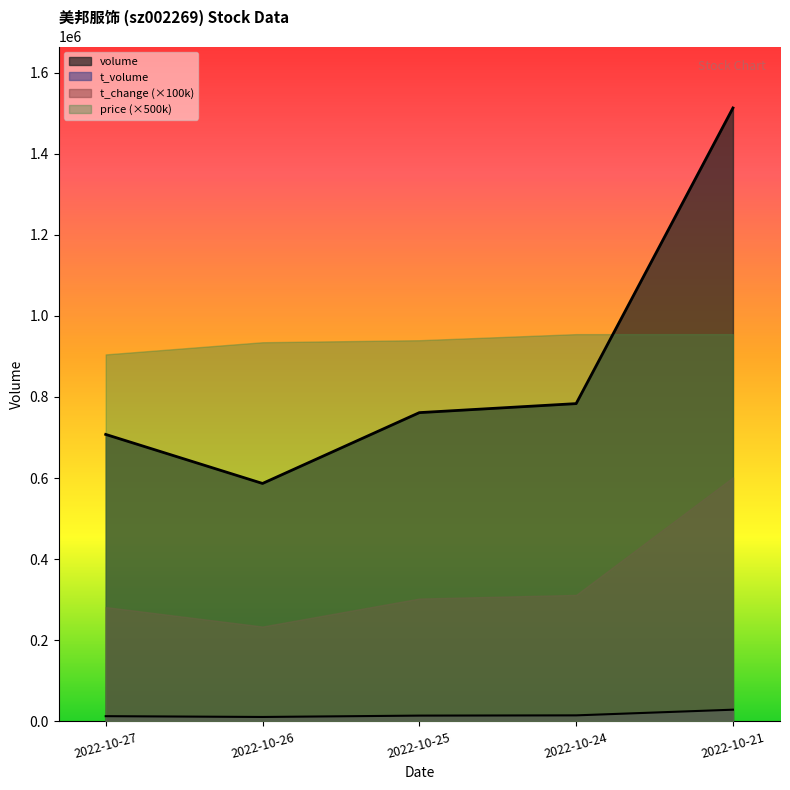

What is the difference between the maximum and minimum values in the volume series?

925925